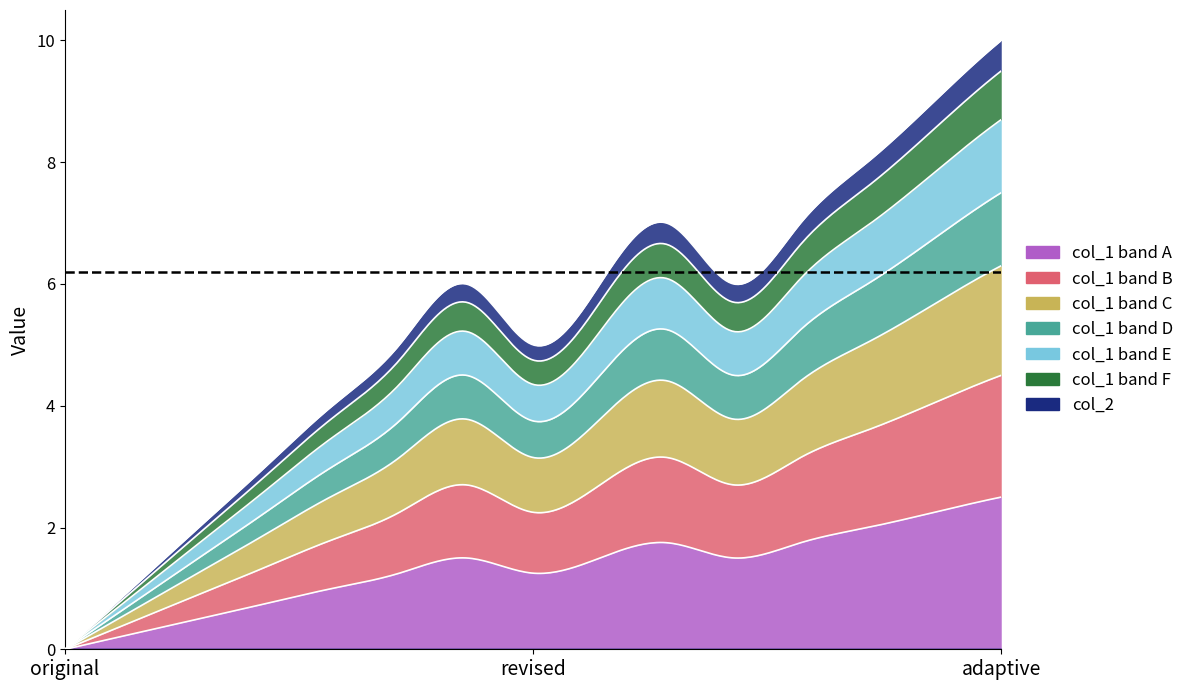

True or false: col_1 and col_2 intersect in this chart.

False